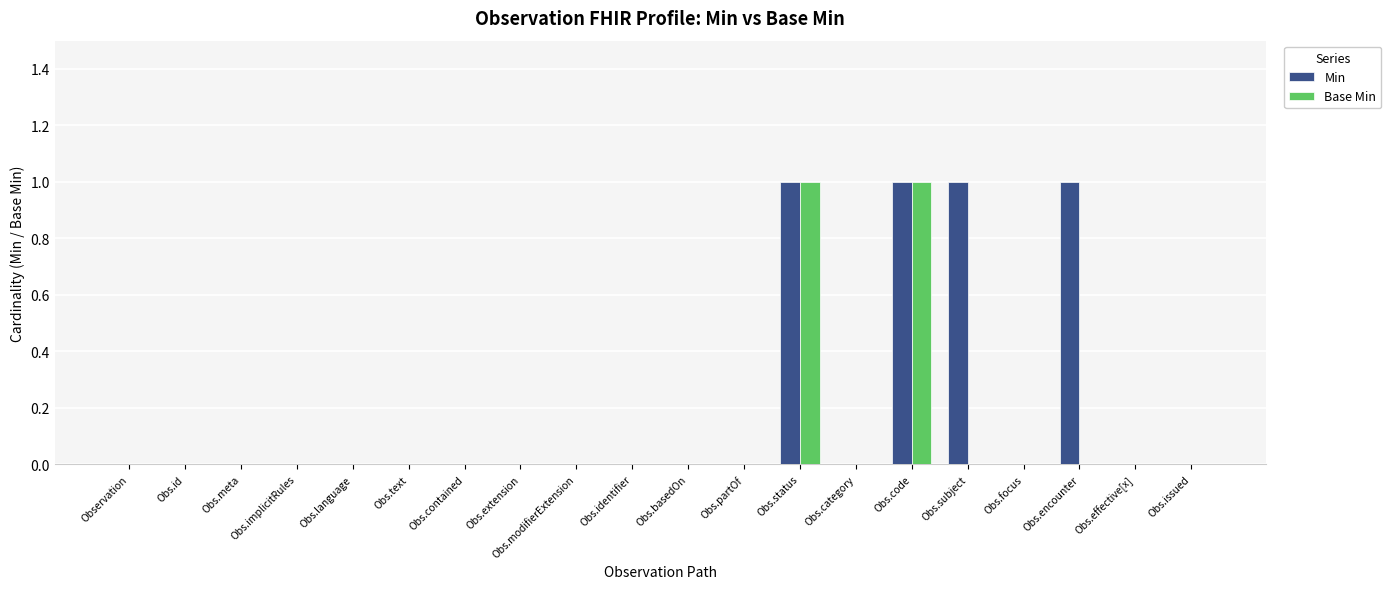

Which series has the largest total across all categories?

Min